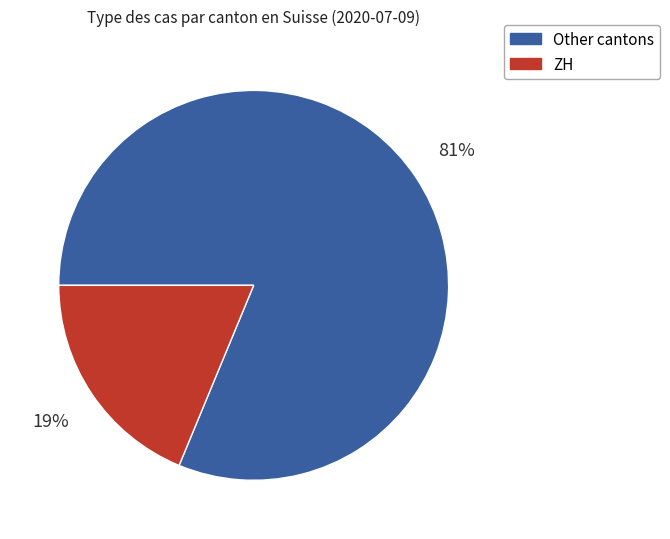

Which category has the biggest portion of the pie?

Other cantons